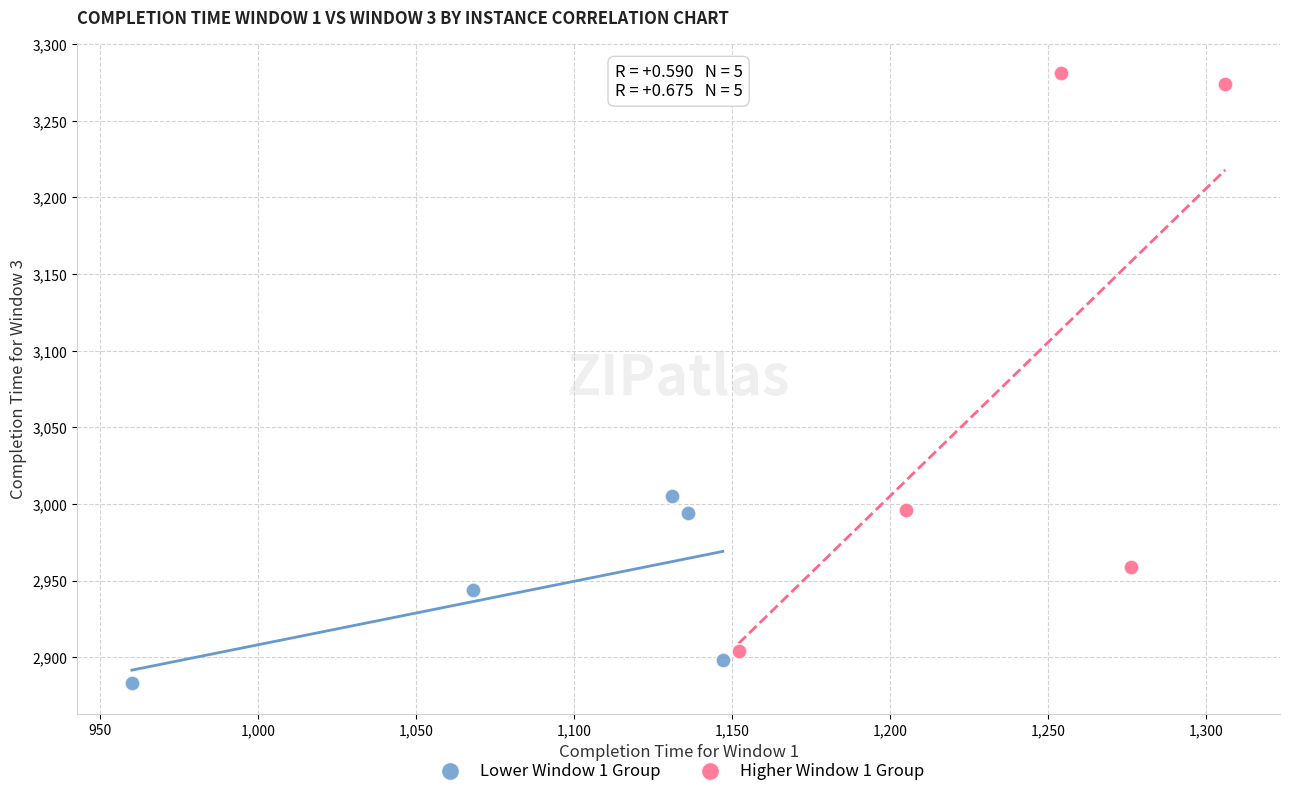

Which series reaches the maximum Y coordinate?

Higher Window 1 Group